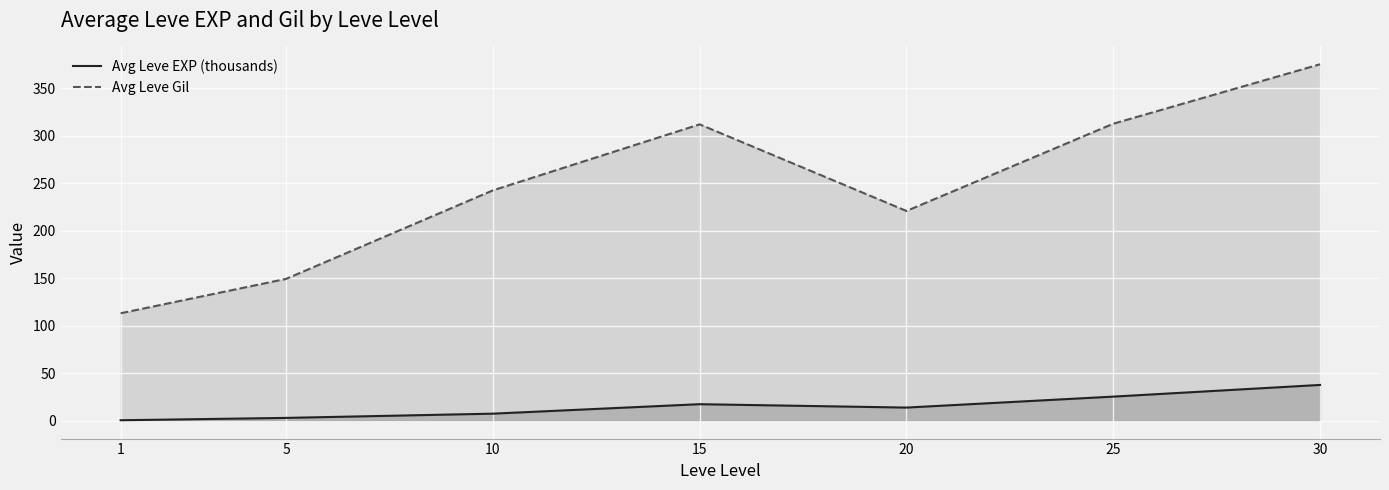

What is the value of the Avg Leve EXP (thousands) point at the 3rd from the left?

7.5